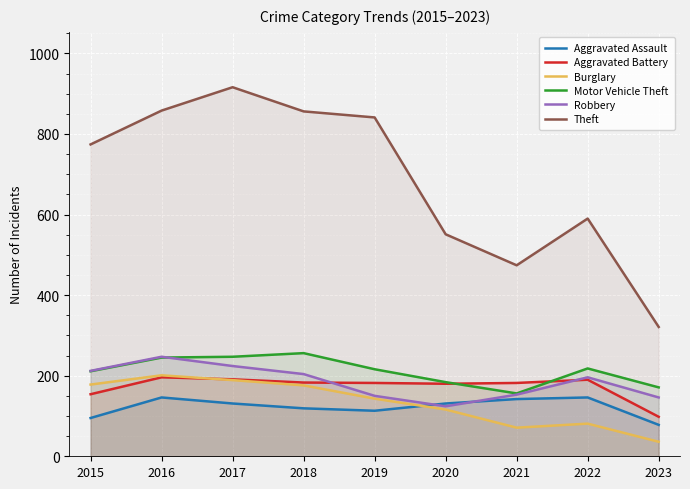

Where is Burglary nearest to the value 118?

2020